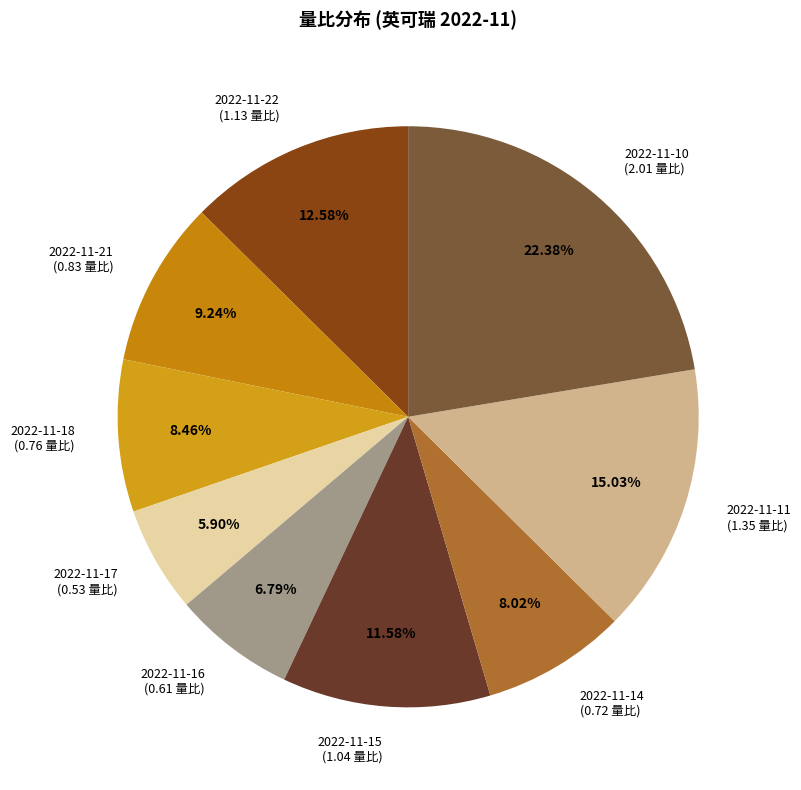

Which slice is the largest?

2022-11-10